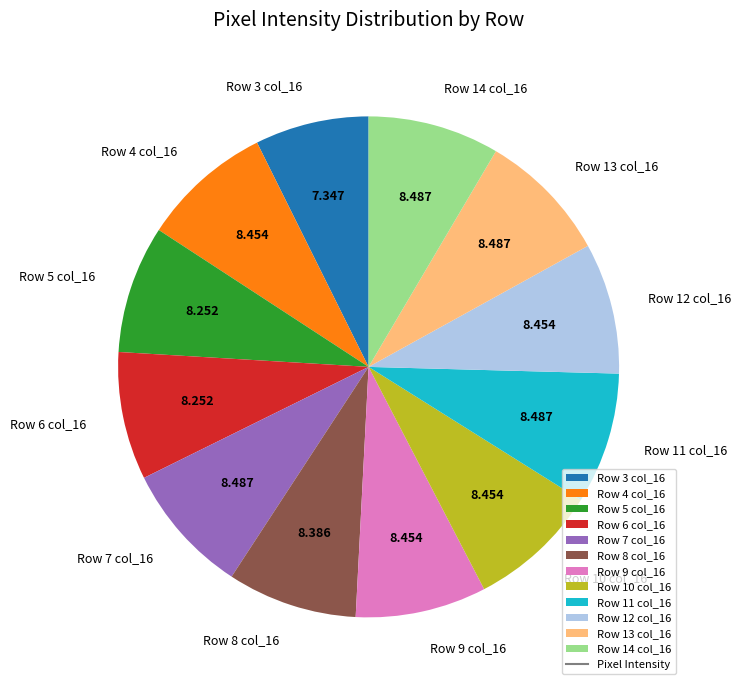

Is Row 6 col_16 the majority of the pie?

No